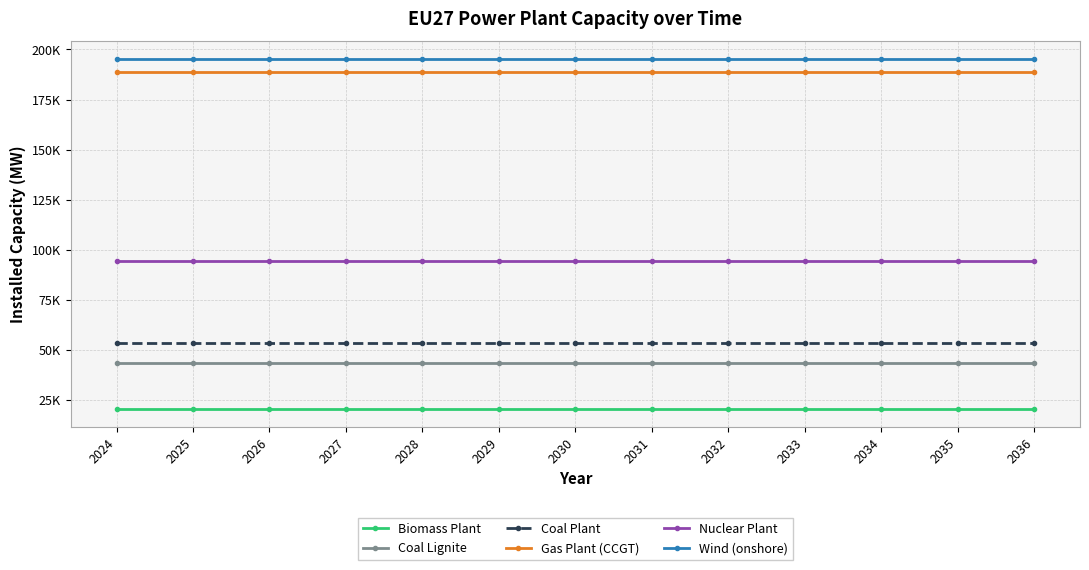

Does the chart have visible grid lines?

Yes